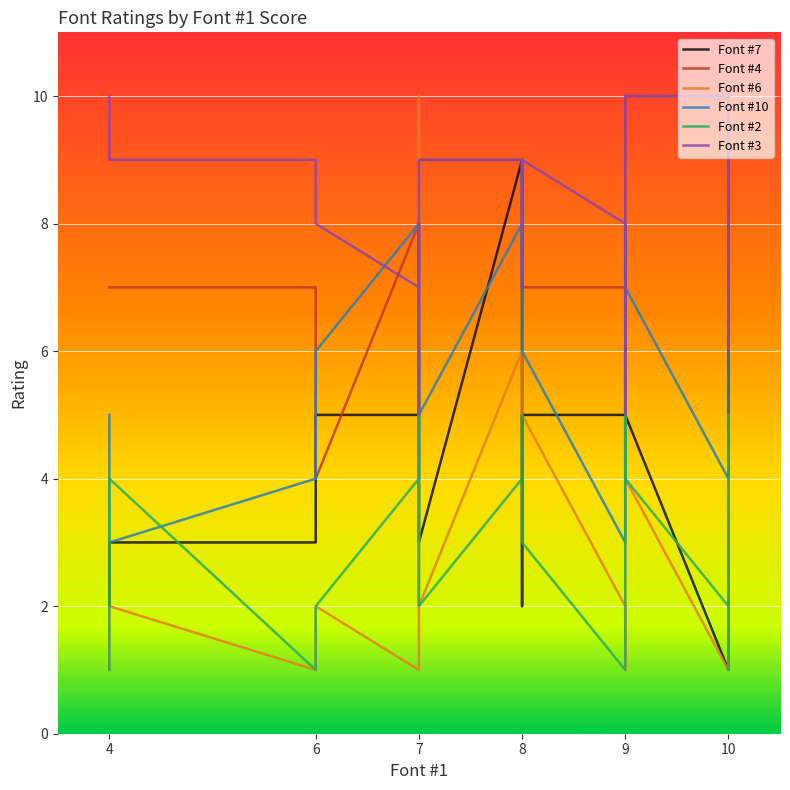

After their last crossing, which series has the higher values: Font #7 or Font #2?

Font #7